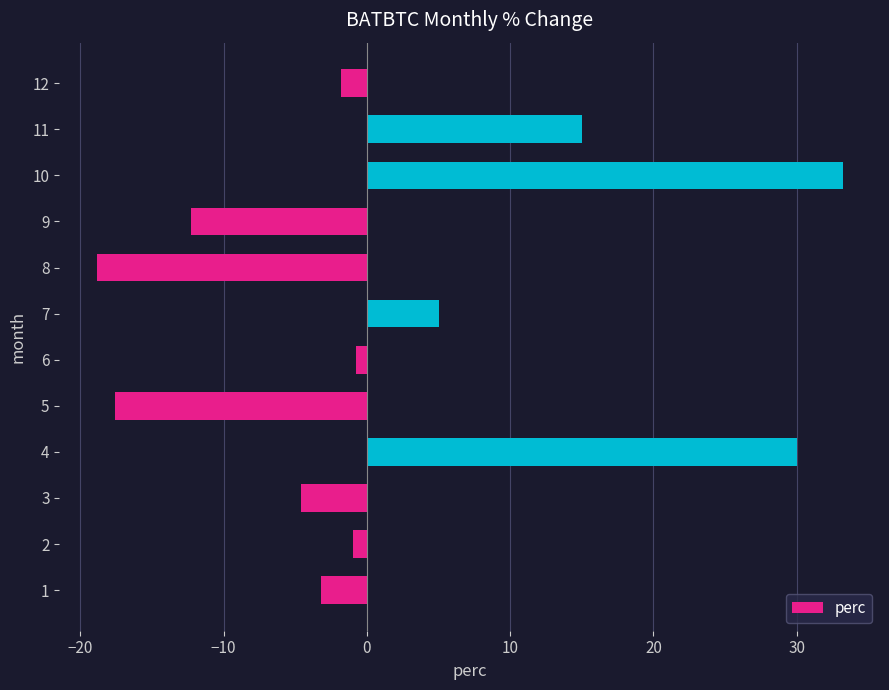

Which category has the highest value across all series?

10